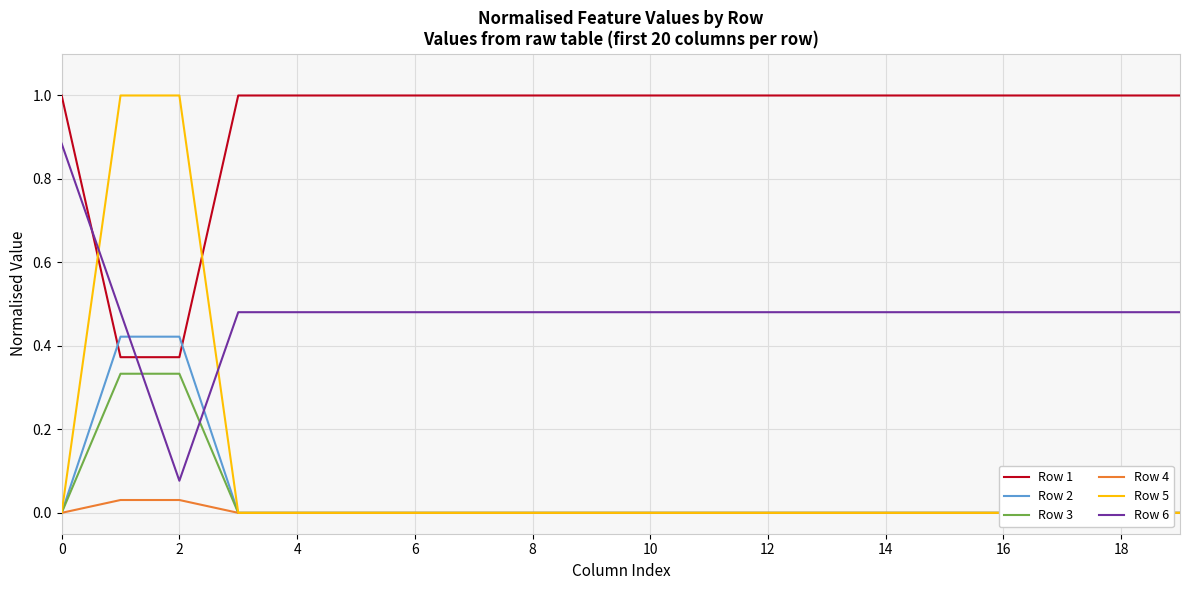

True or false: Row 6 and Row 1 cross at least once.

True